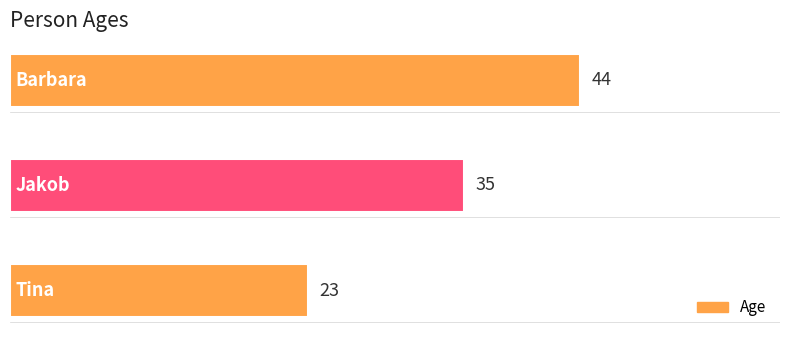

What is the average value?

34